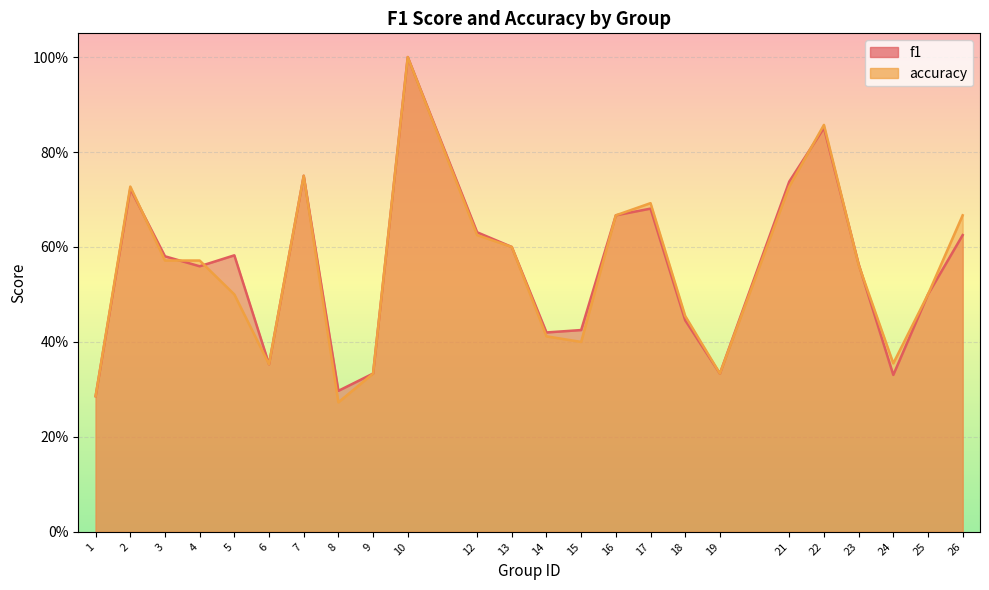

How many times do f1 and accuracy cross each other?

6